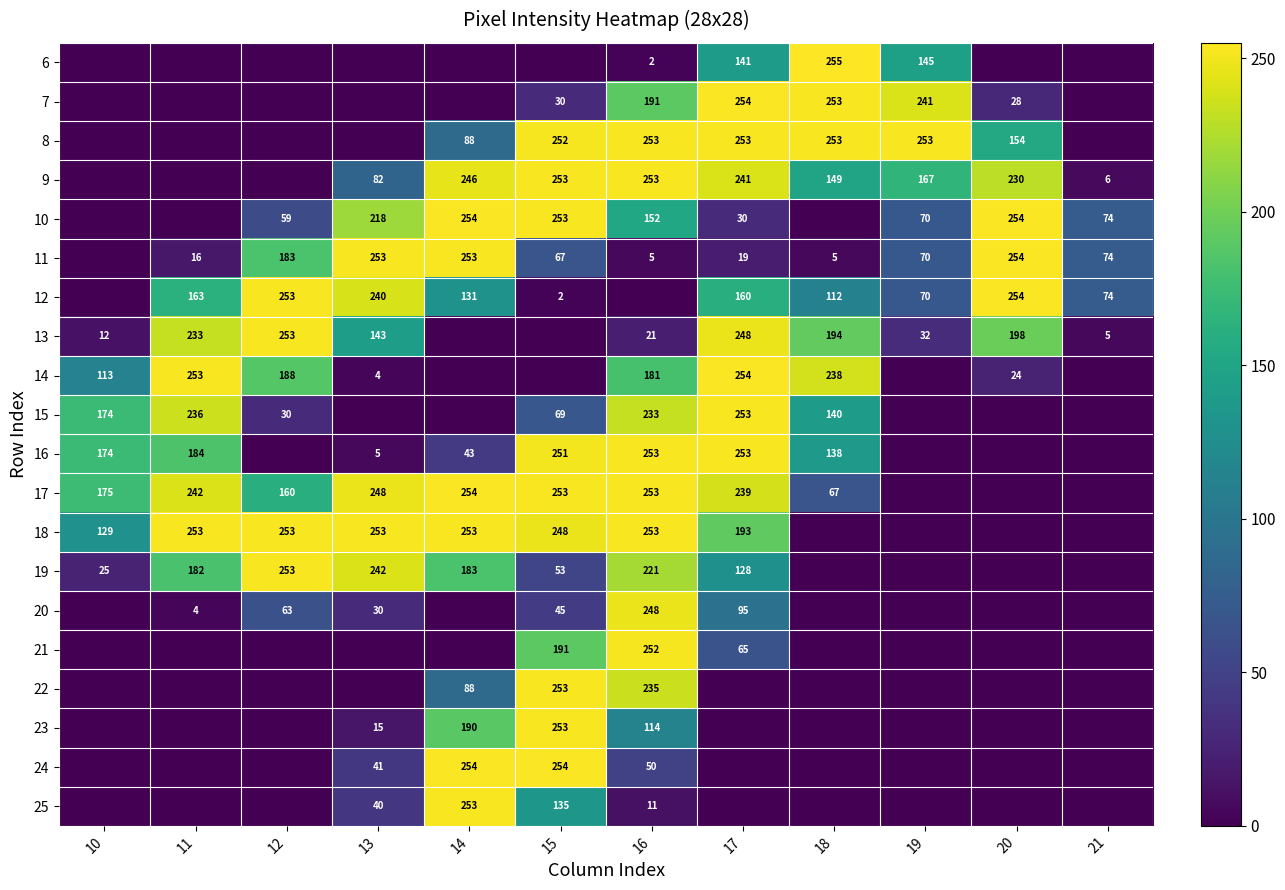

The 18 series shows 65 at 10. True or false?

False